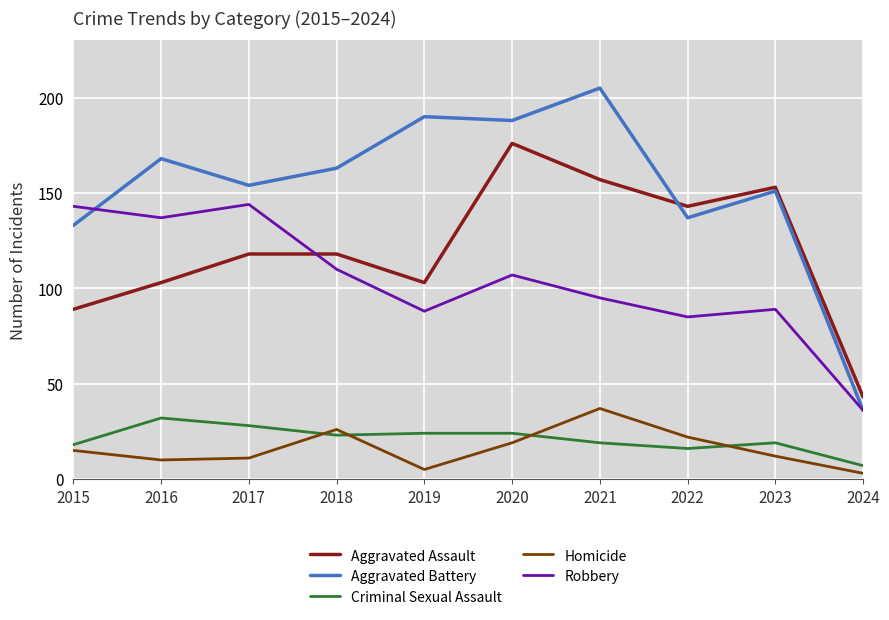

In Criminal Sexual Assault, how many points are lower than both neighbors (excluding endpoints)?

2